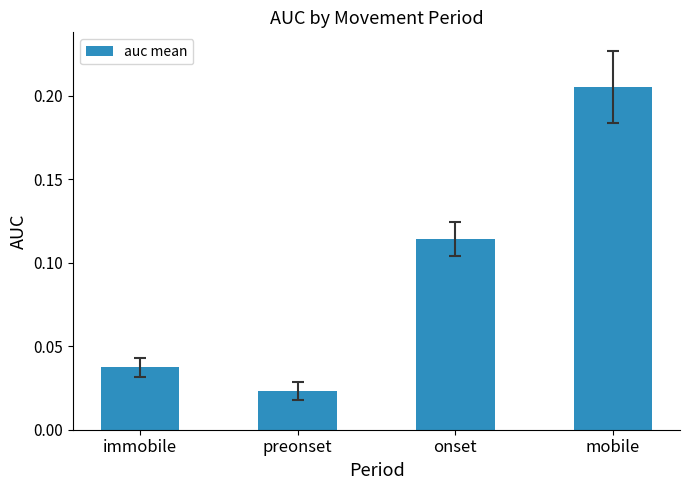

What position from the left is preonset?

2